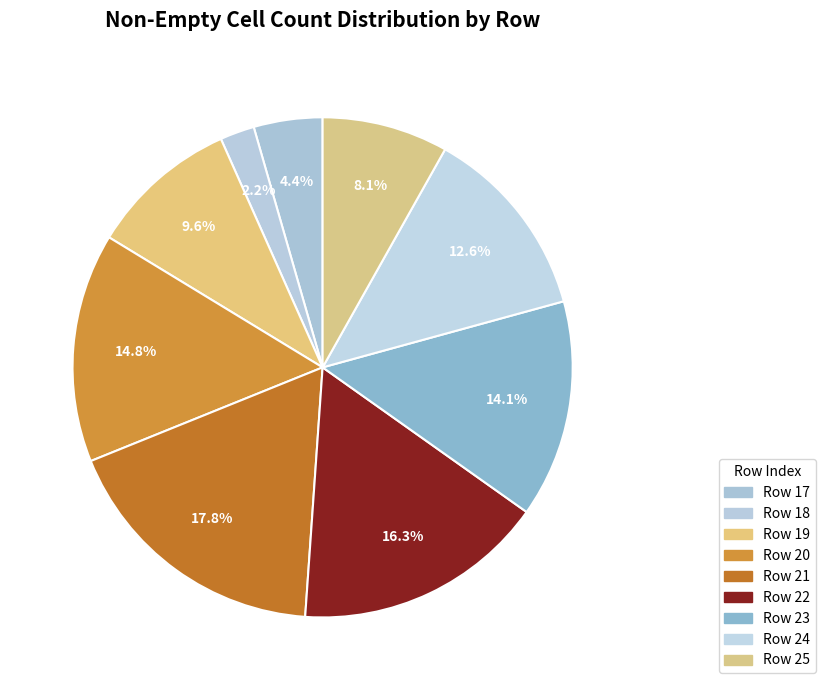

To the nearest percent, what is the average slice percentage?

11%